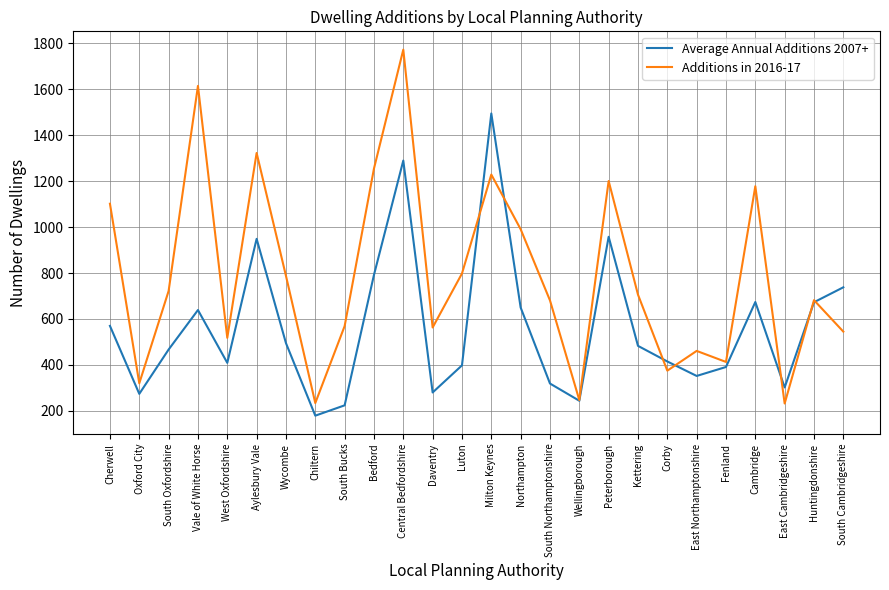

Where is the first local maximum for Average Annual Additions 2007+?

Vale of White Horse